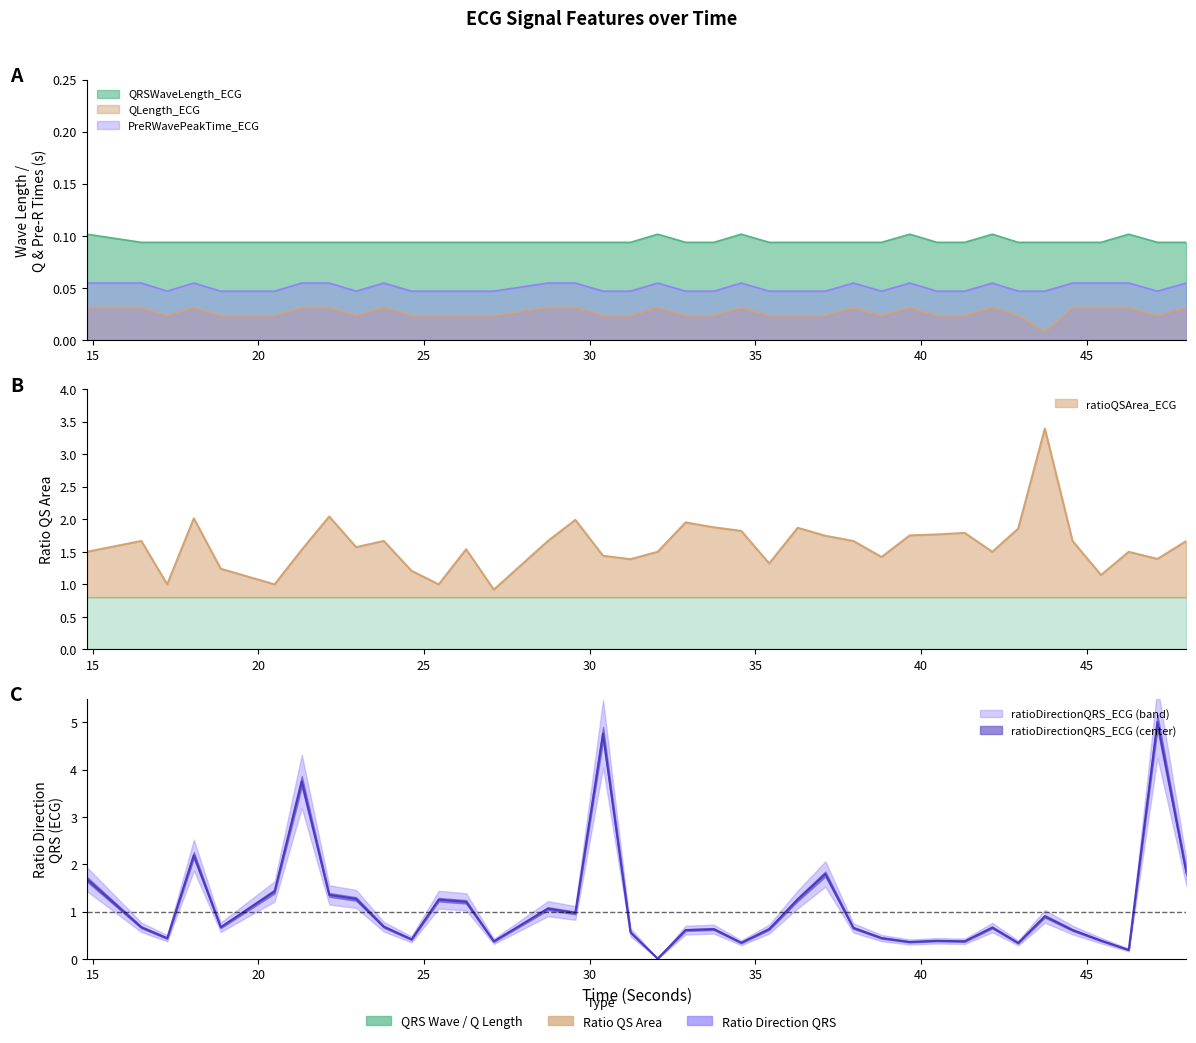

List the labels in order of QRSWaveLength_ECG value, smallest first.

16.46875, 17.25, 18.0546875, 18.8671875, 20.4921875, 21.3125, 22.140625, 22.953125, 23.7890625, 24.625, 25.4453125, 26.2734375, 27.109375, 28.7421875, 29.5703125, 30.40625, 31.234375, 32.8984375, 33.75, 35.421875, 36.28125, 37.1171875, 37.9609375, 38.8125, 40.484375, 41.3203125, 42.9375, 43.7421875, 44.578125, 45.4375, 47.140625, 48.015625, 14.828125, 32.0546875, 34.578125, 39.6640625, 42.15625, 46.2734375